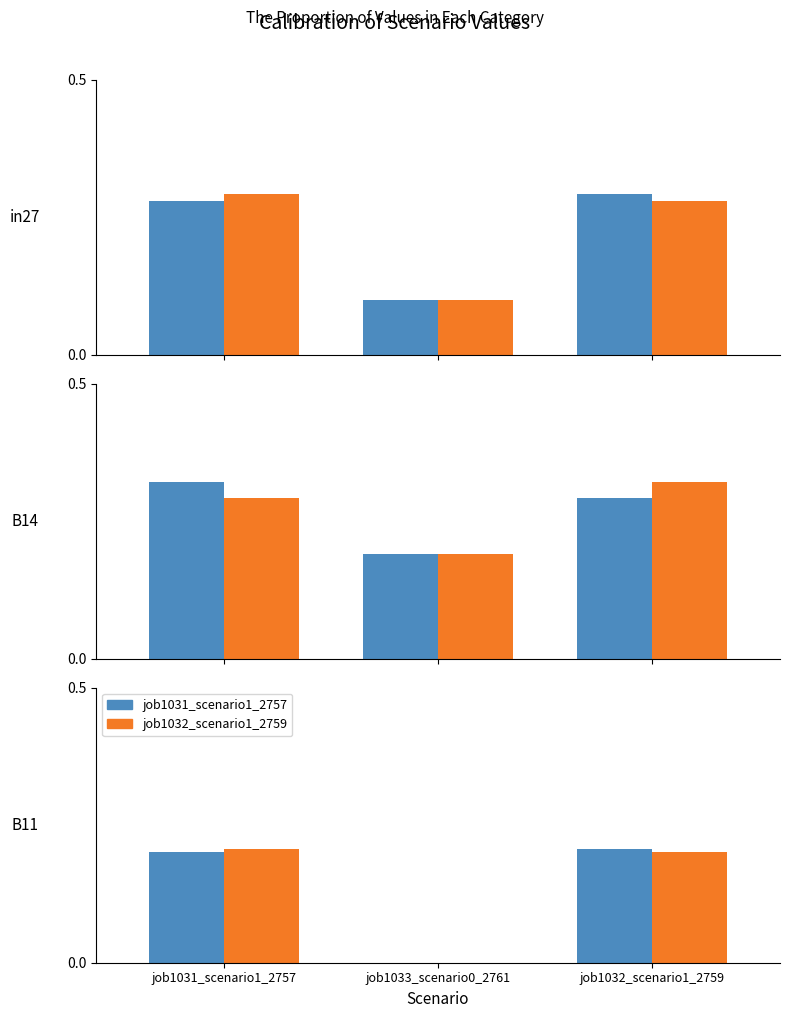

At job1033_scenario0_2761, list the series in order from largest to smallest.

job1031_scenario1_2757, job1032_scenario1_2759